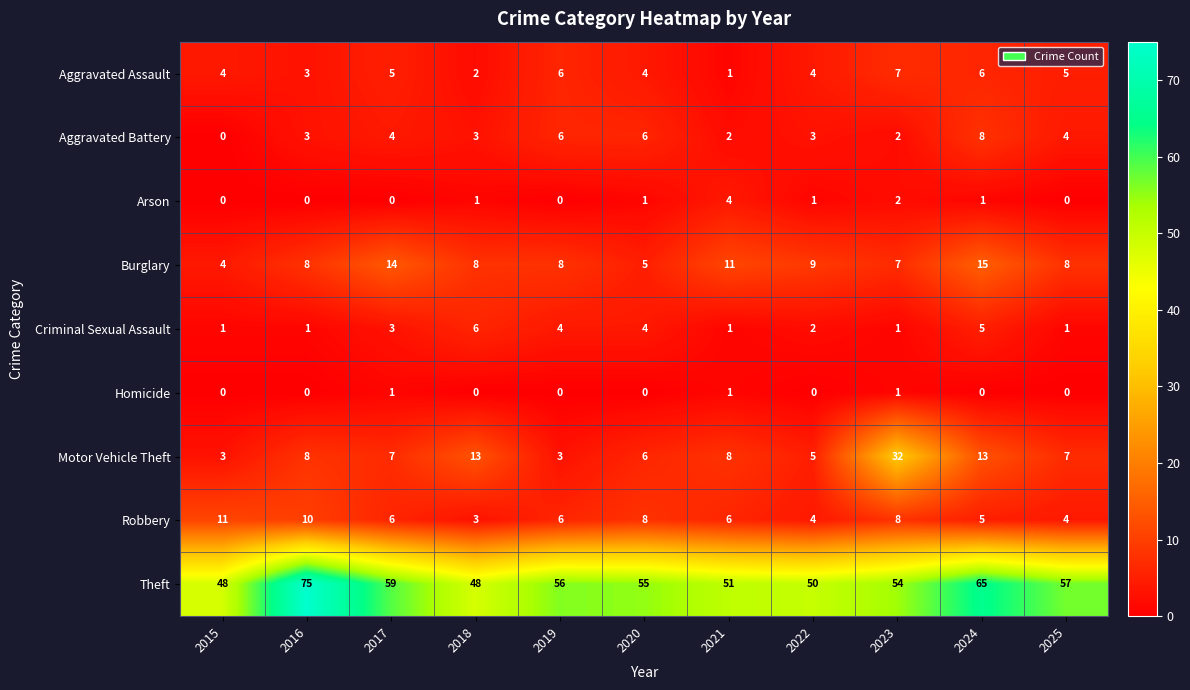

Which series changed the most between 2021 and 2025?

Theft